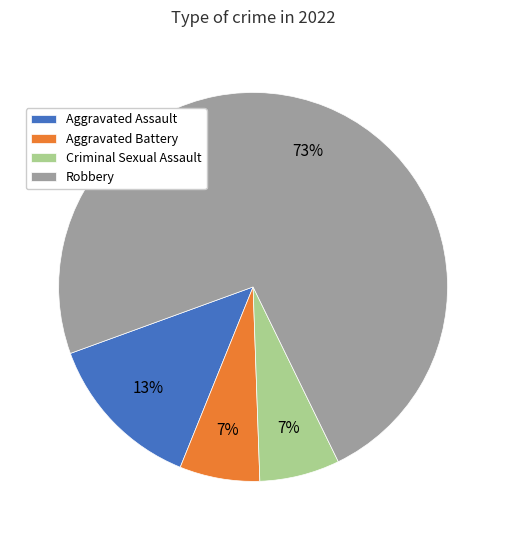

What is the majority slice?

Robbery